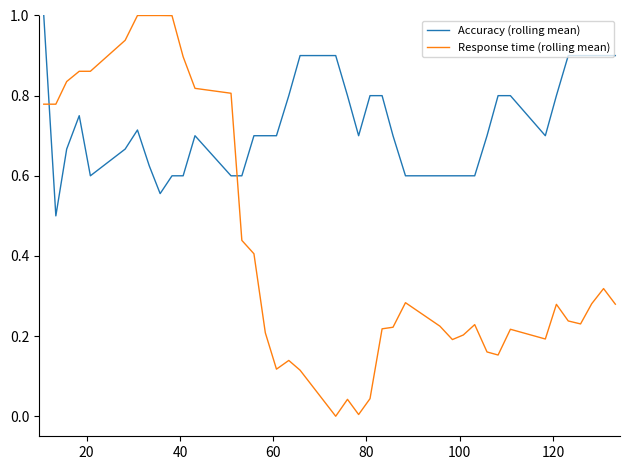

After their last crossing, which series has the higher values: Accuracy (rolling mean) or Response time (rolling mean)?

Accuracy (rolling mean)